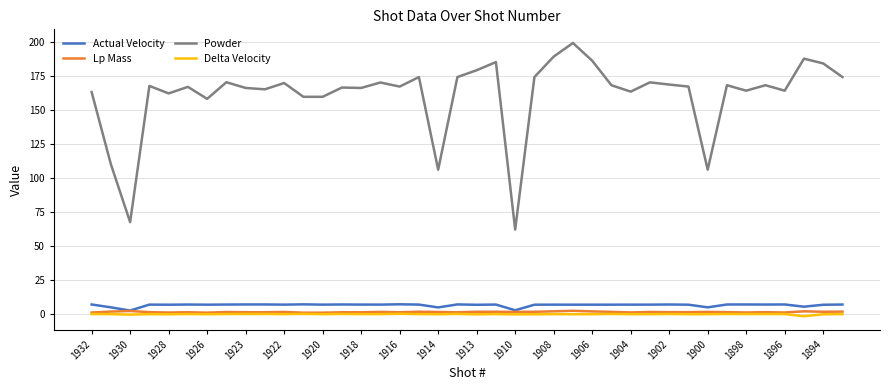

Which series has the largest range (max minus min)?

Powder